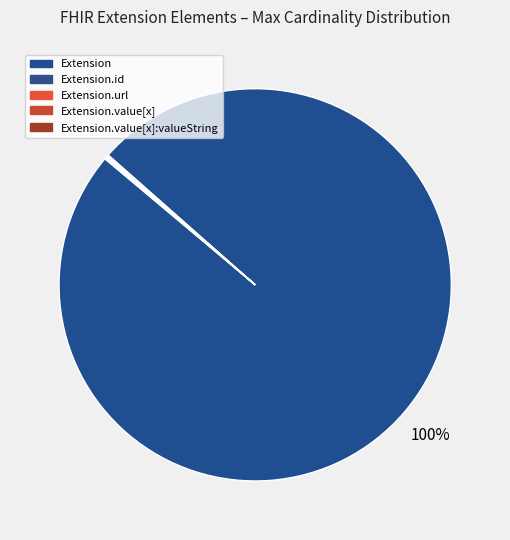

What is the largest slice in the pie chart?

Extension